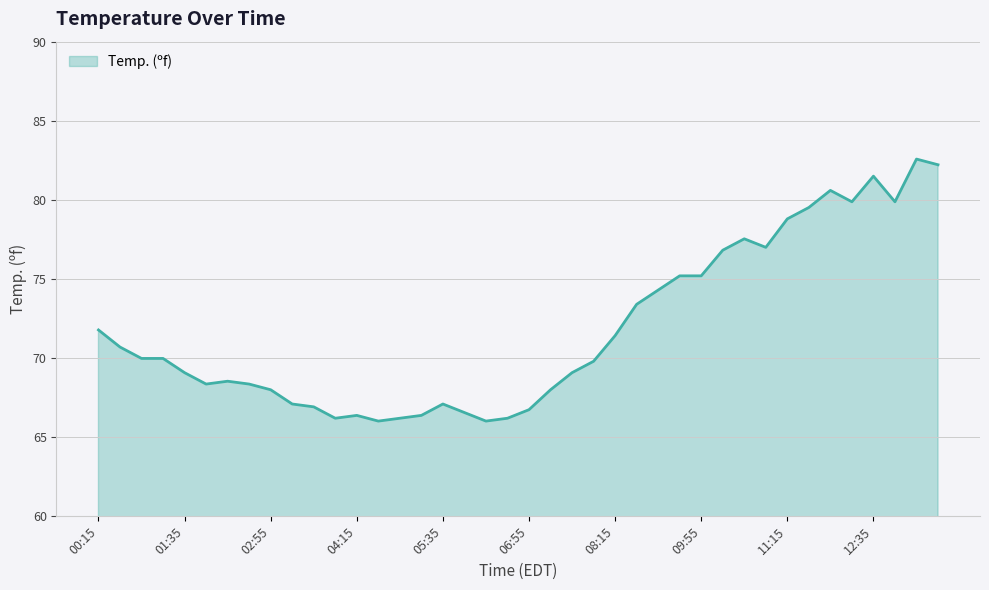

Does the chart display data point markers on the line(s)?

No